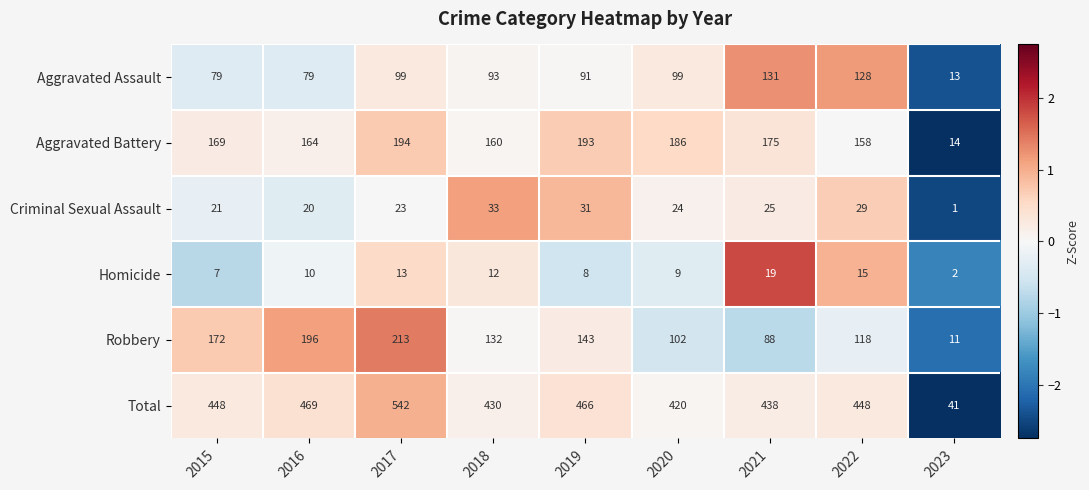

How many values in the Aggravated Battery series are below 169?

4